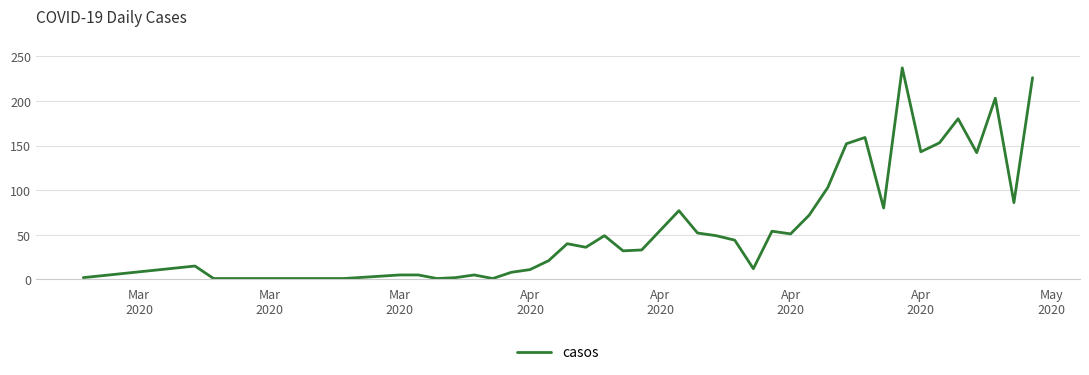

What is the maximum value shown in the chart?

237